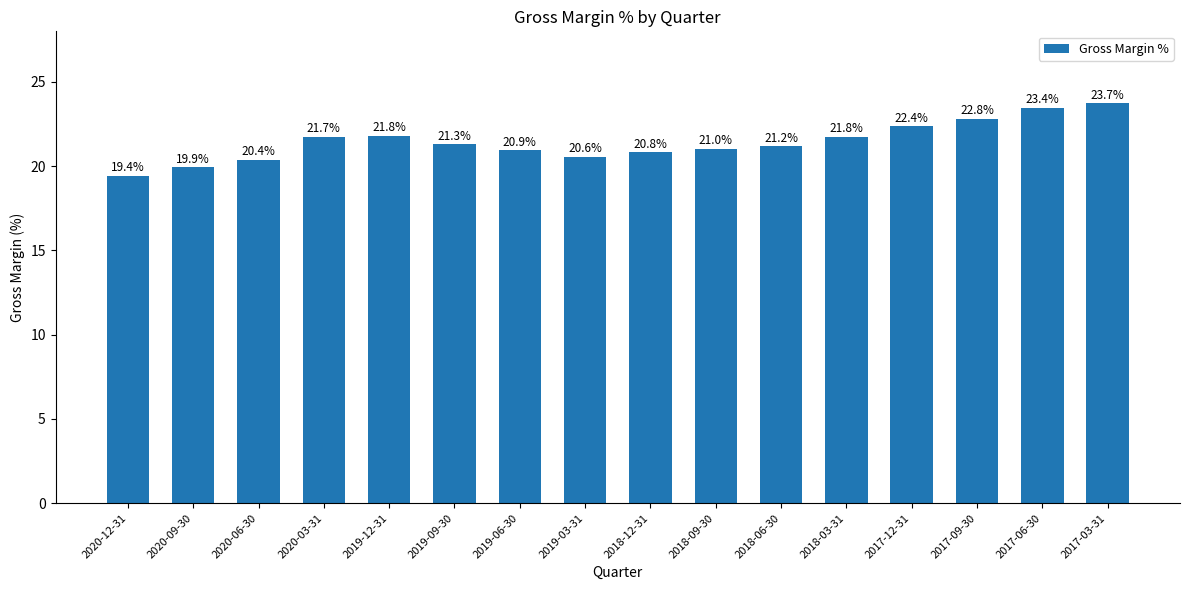

What is the label of the 4th bar from the left?

2020-03-31